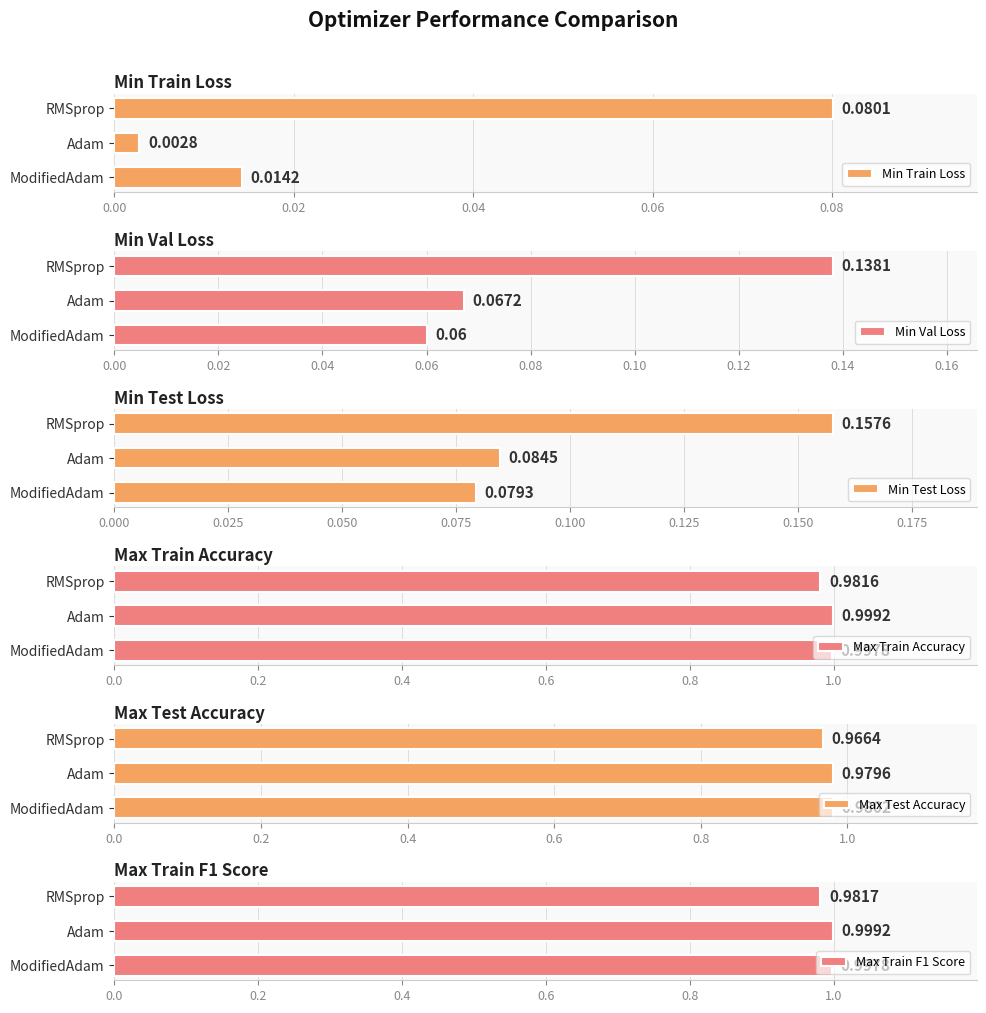

What is the value of the Max Train Accuracy bar at the 1st from the left?

1.0